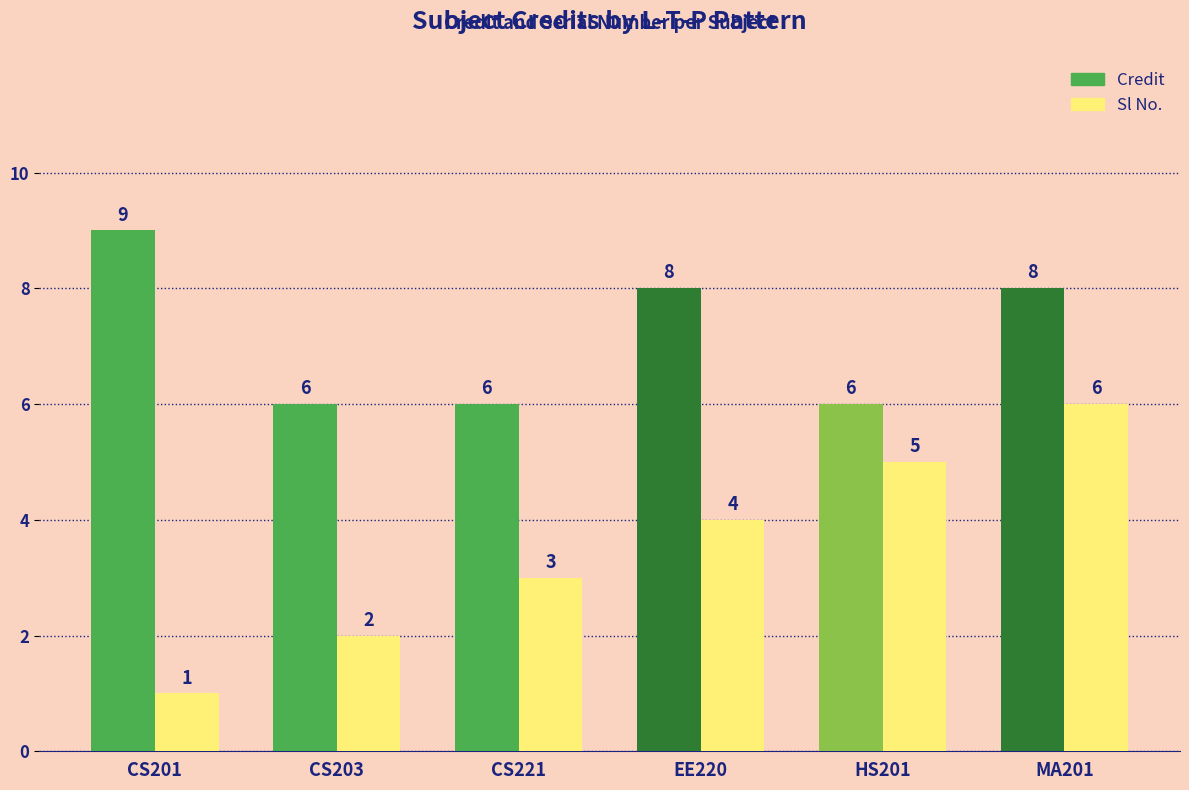

At which category is the sum across all series the highest?

MA201